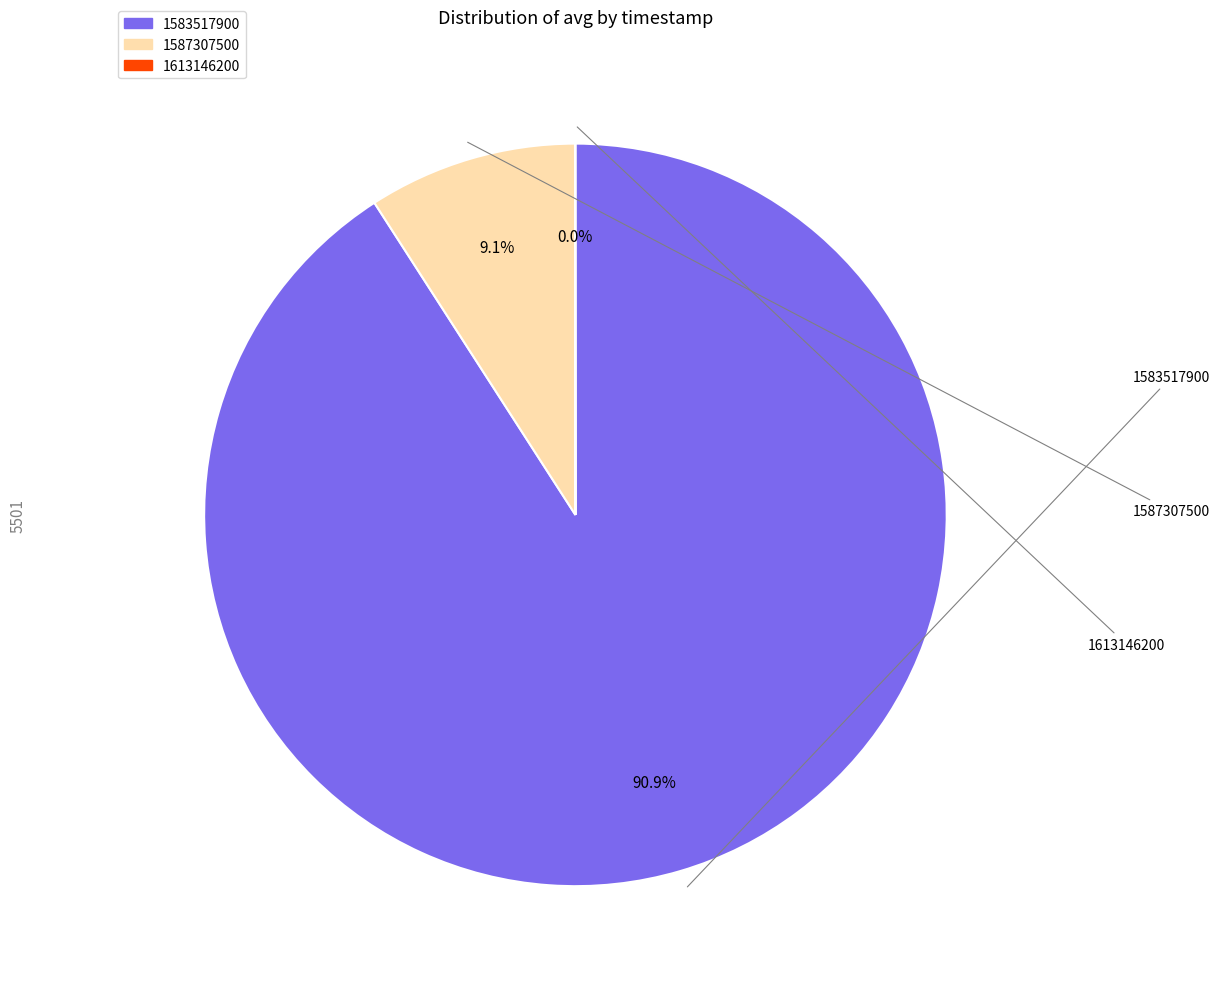

Approximately how many times larger is the value at 1583517900 compared to 1587307500?

10.0